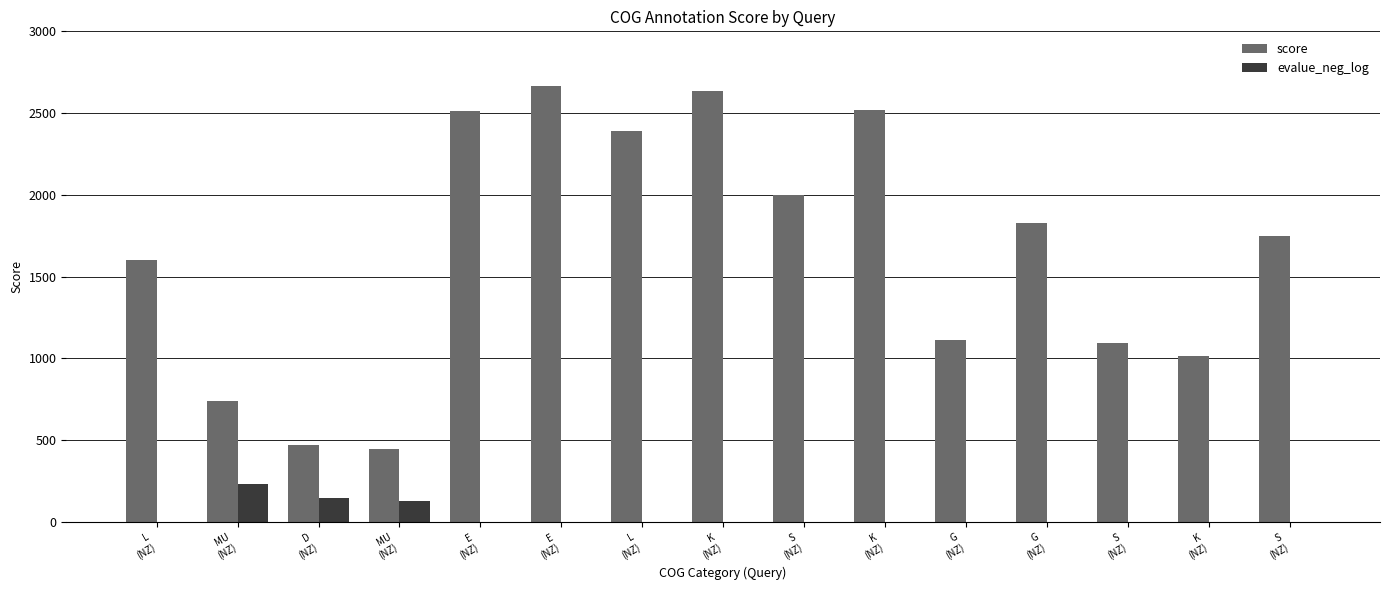

At which label does score first exceed 1750?

E
(NZ)